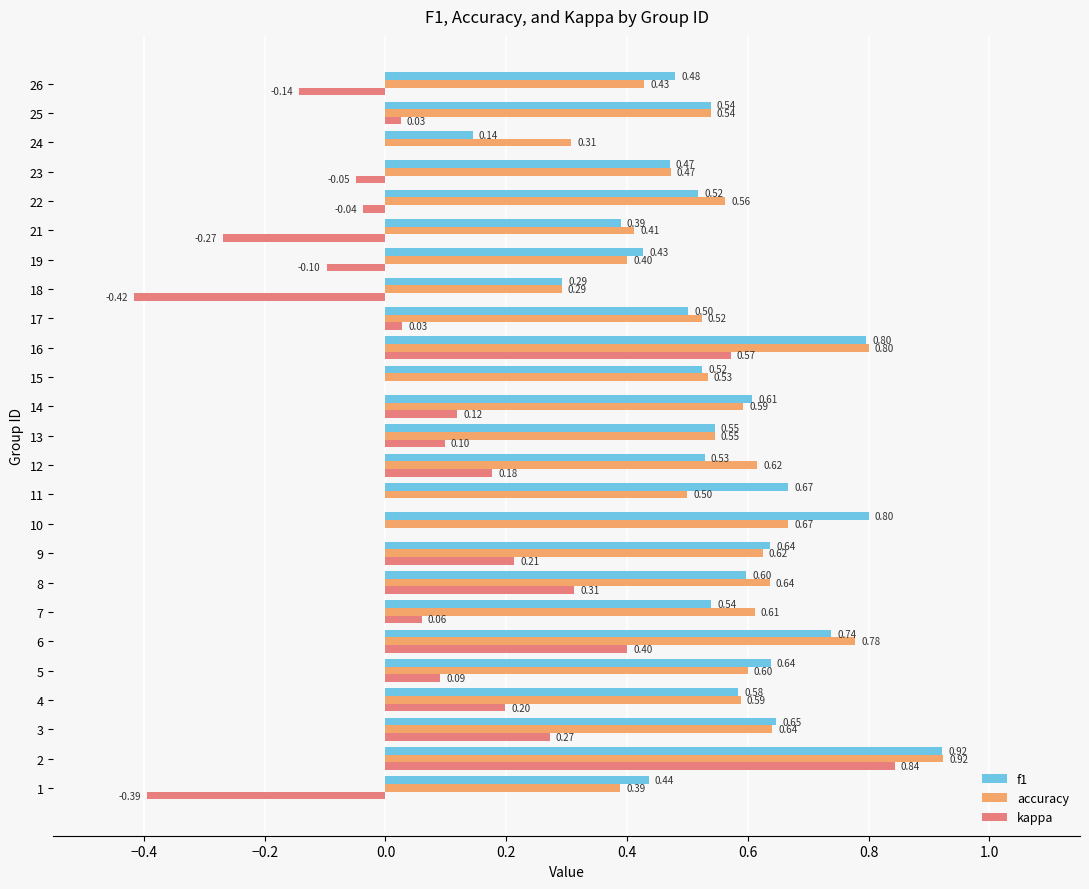

What is the total value across all series at 21?

0.5